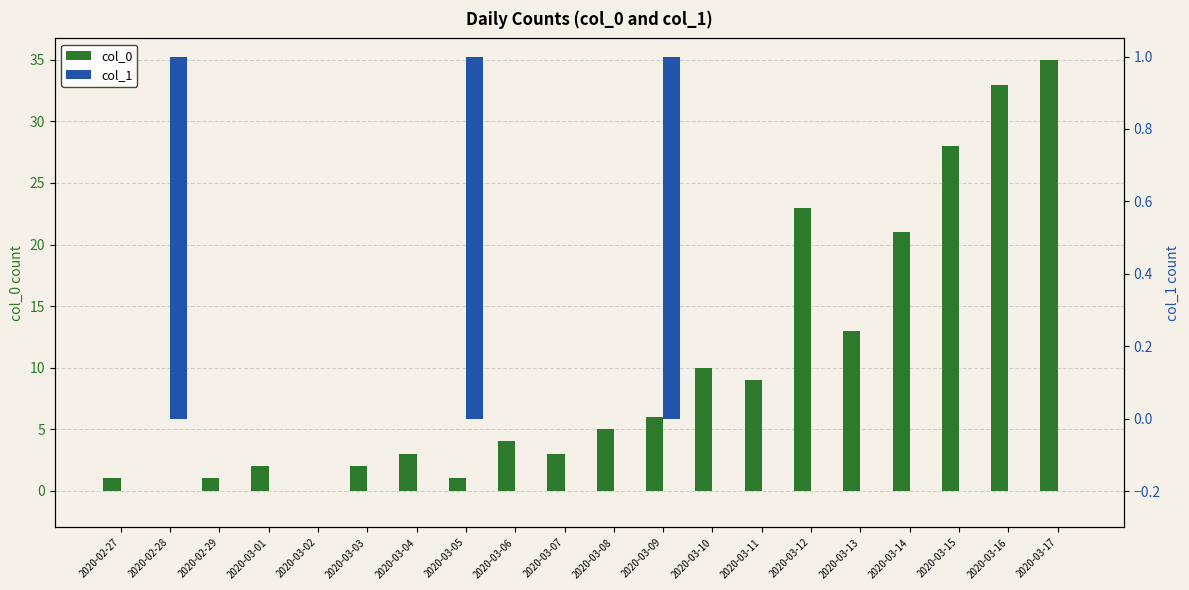

Which series has the largest range (max minus min)?

col_0